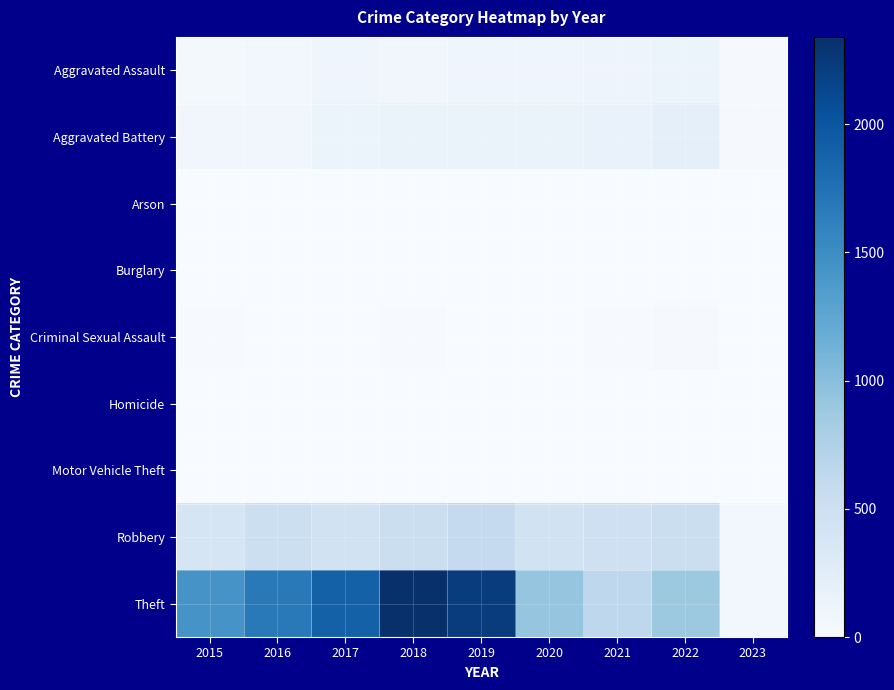

Between 2020 and 2022, which series saw the biggest shift?

Robbery